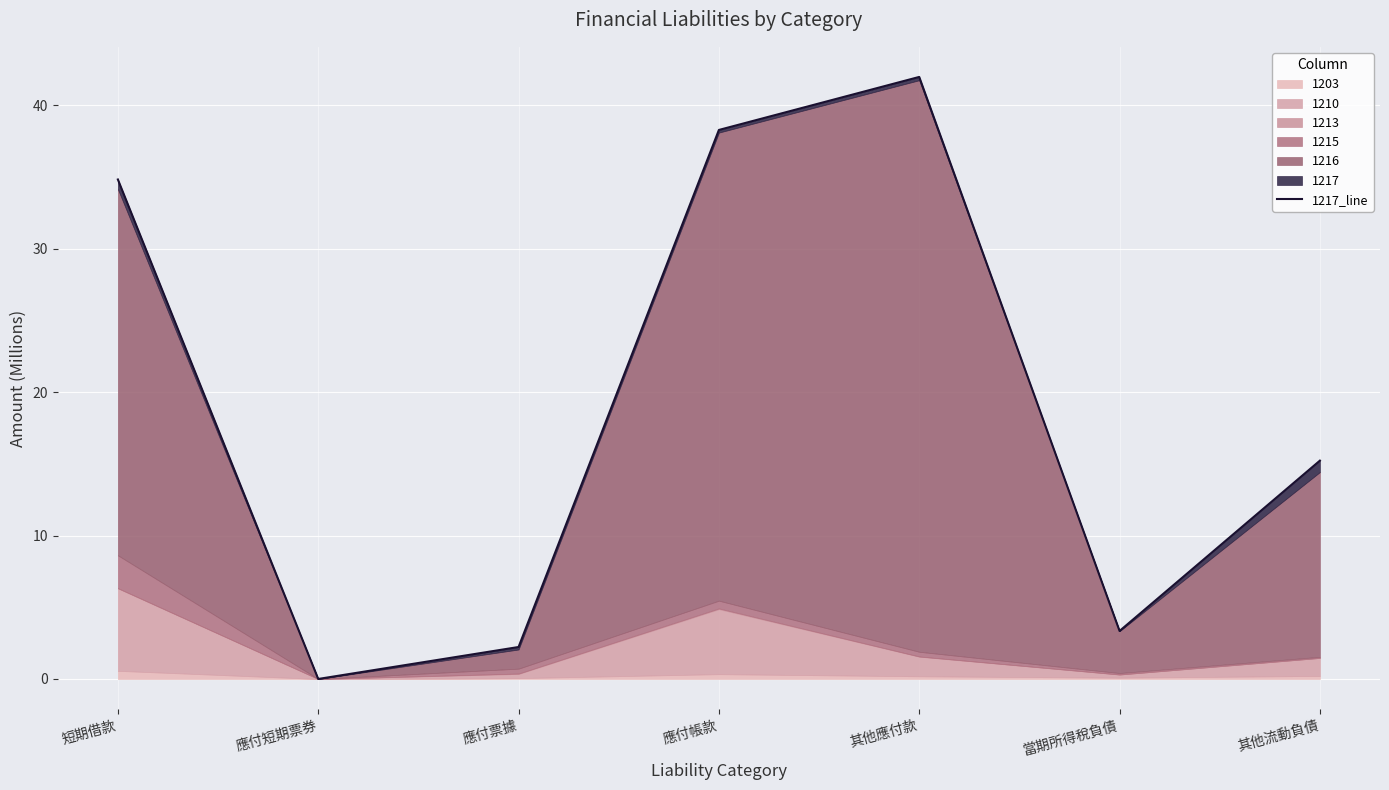

What is the ratio of the value at 其他應付款 to the value at 當期所得稅負債?

12.5